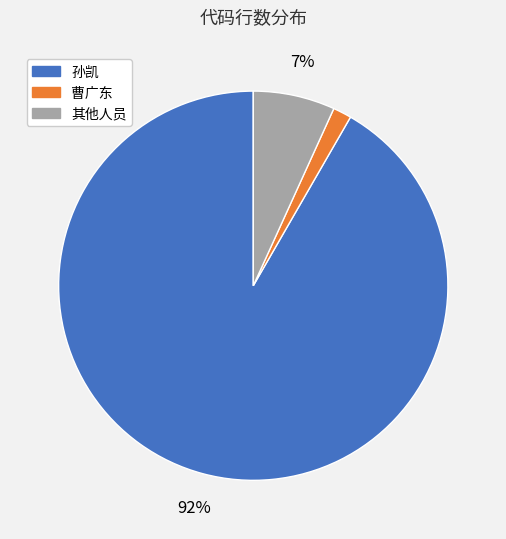

Do 孙凯 and 曹广东 together represent more than half of the pie?

Yes